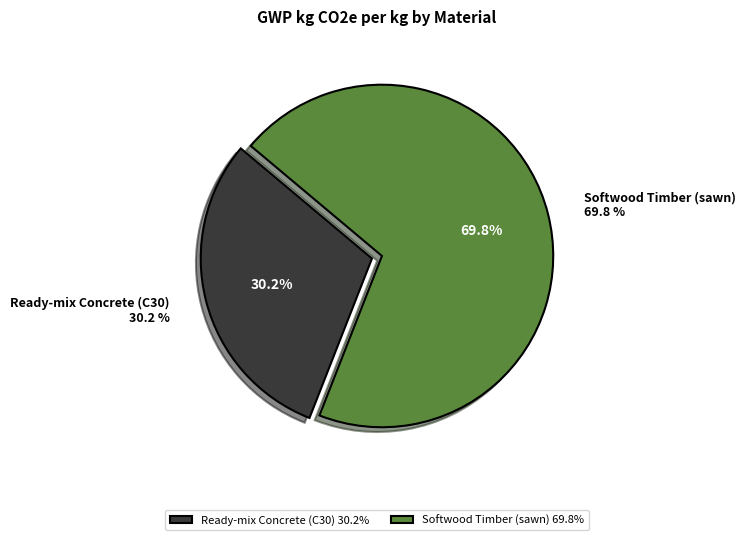

Which category accounts for the majority?

Softwood Timber (sawn)